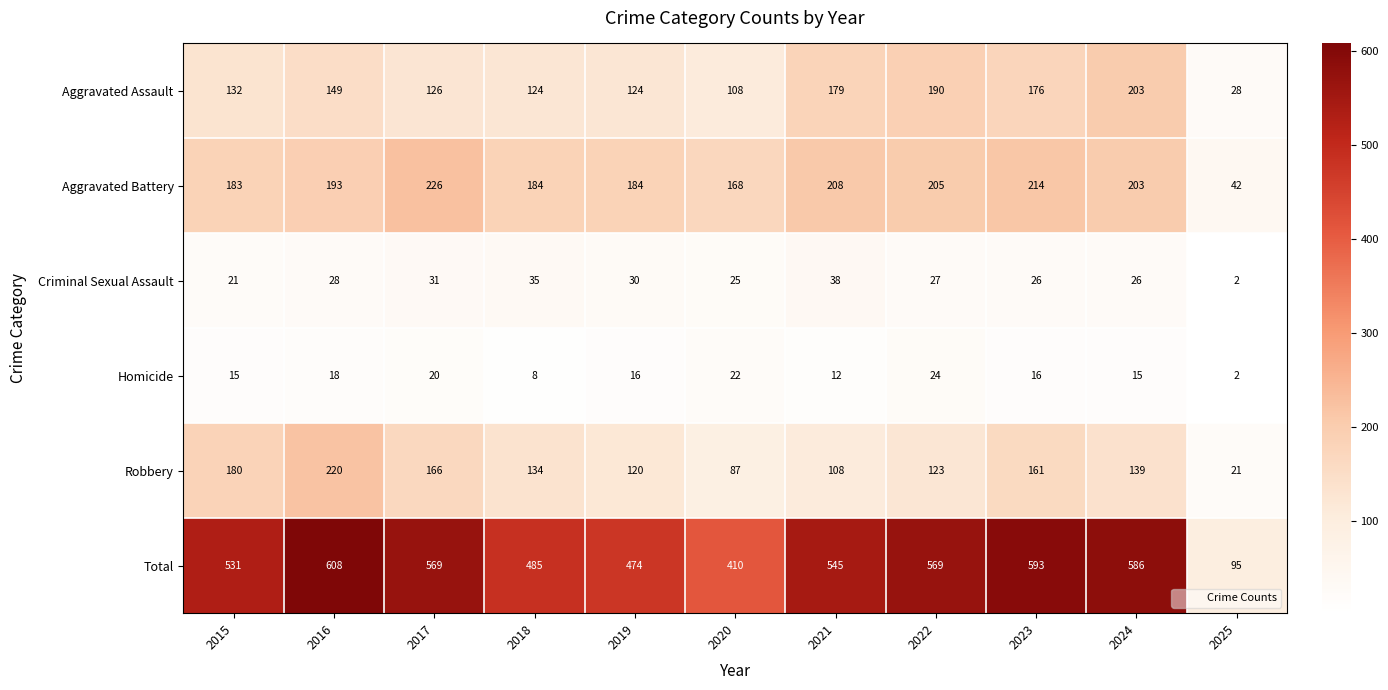

Which series has the largest total across all categories?

Total